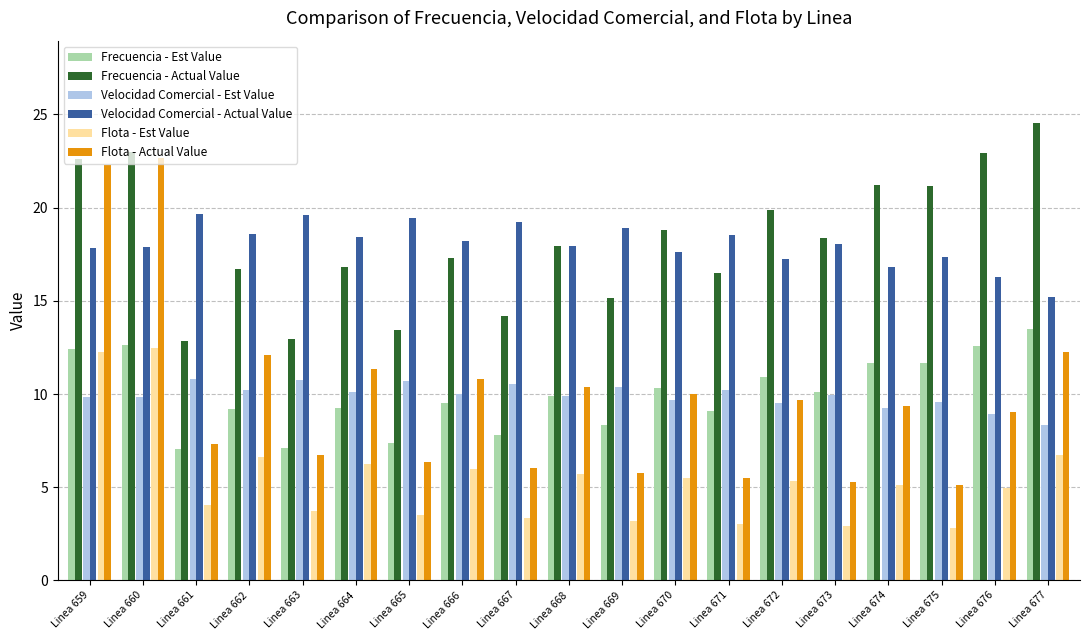

What value does the Flota - Actual Value series have at Linea 661?

7.3